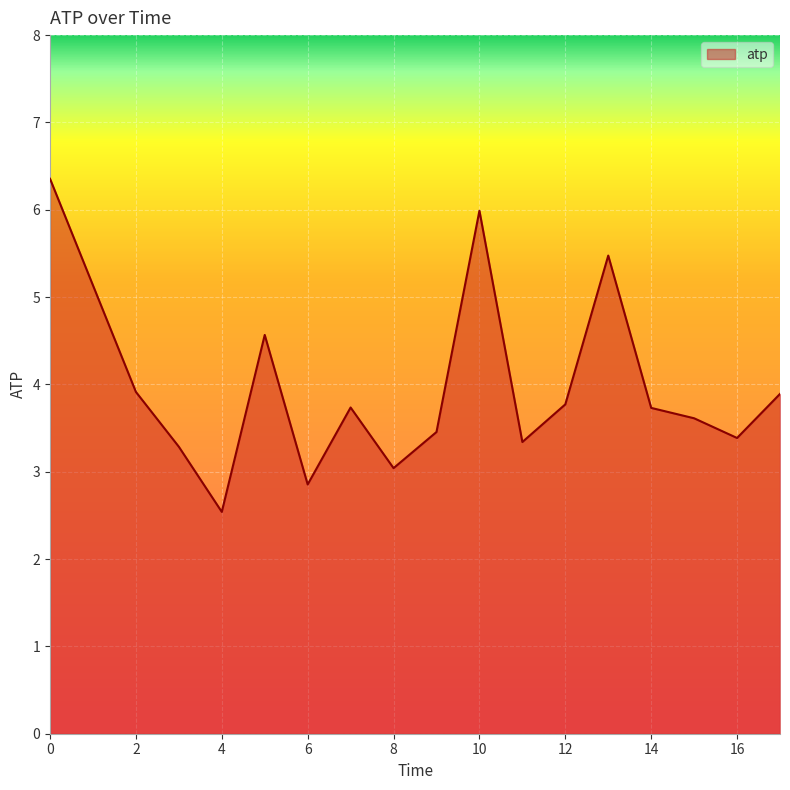

What is the greatest value displayed?

6.4